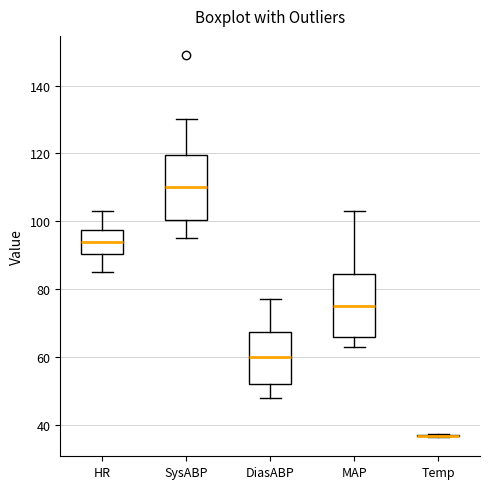

Reading left to right, transcribe this box plot: for each box, give where its median line is, the range the box spans, and where its two whiskers end, as read against the y-axis. The values are not printed on the chart, so give them approximately, as read against the axis.

HR: median 94, box 90 to 98, whiskers 86 to 104
SysABP: median 110, box 100 to 120, whiskers 96 to 130
DiasABP: median 60, box 52 to 68, whiskers 48 to 78
MAP: median 76, box 66 to 84, whiskers 64 to 104
Temp: box collapsed to a line at 36, whiskers 36 to 38